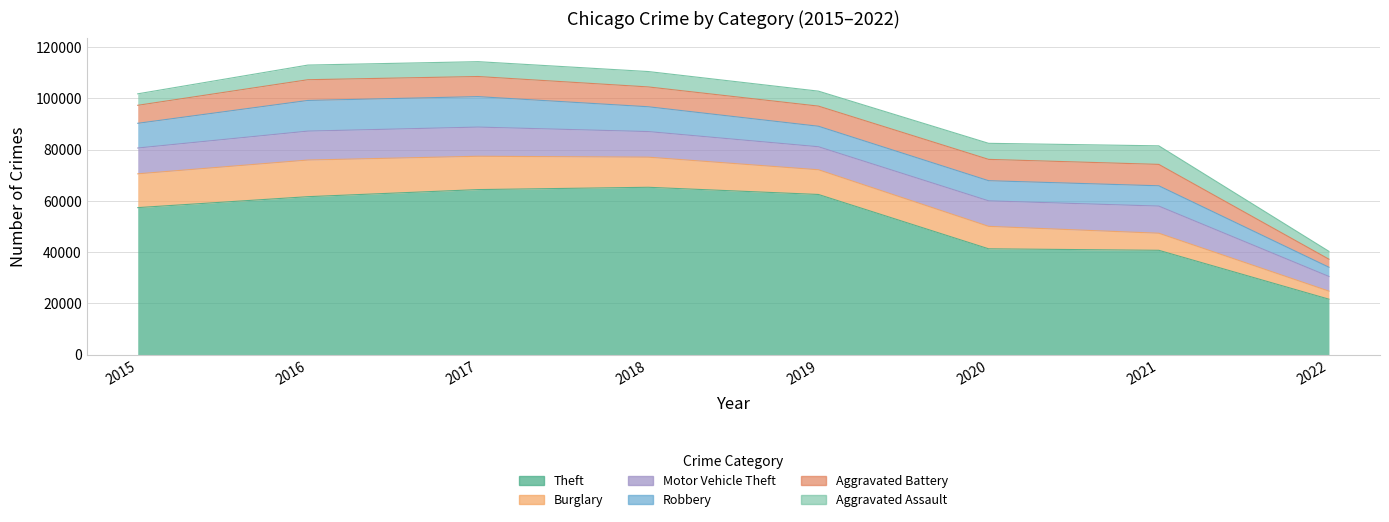

At which label is Burglary closest to 8716?

2020